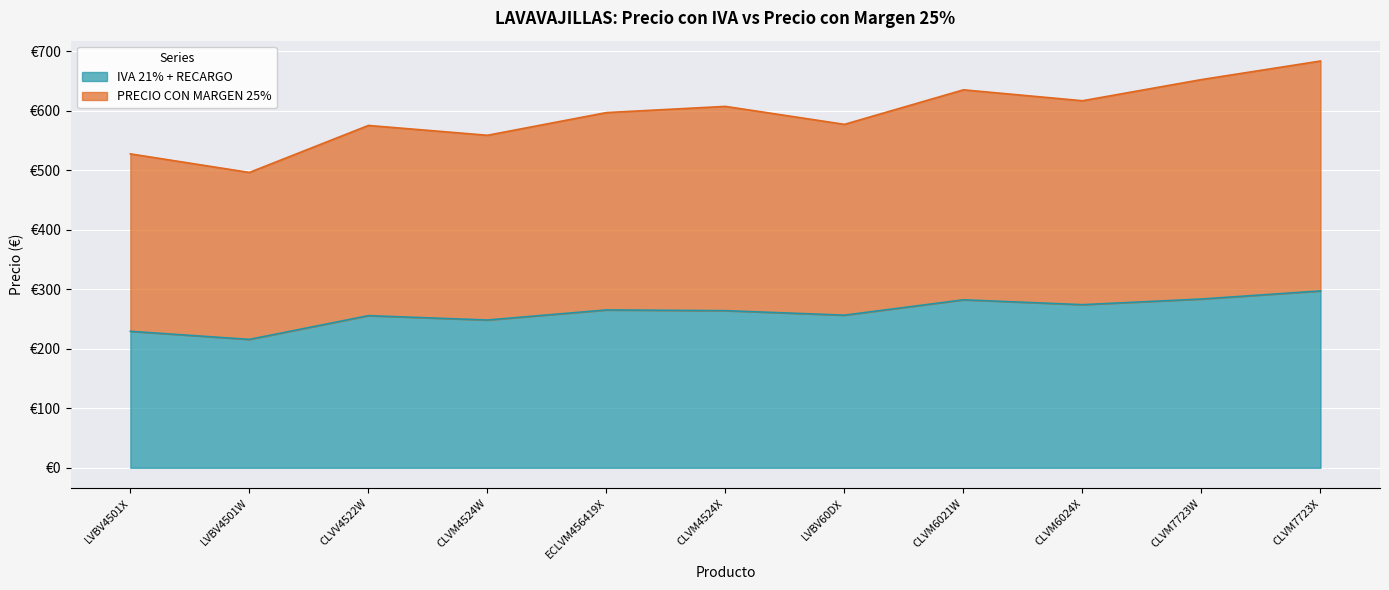

Reading right to left, list all the values displayed in this chart.

IVA 21% + RECARGO: CLVM7723X=297.2	CLVM7723W=283.6	CLVM6024X=274.1	CLVM6021W=282.3	LVBV60DX=256.5	CLVM4524X=264.0	ECLVM456419X=265.3	CLVM4524W=248.3	CLVV4522W=255.7	LVBV4501W=215.8	LVBV4501X=229.3
PRECIO CON MARGEN 25%: CLVM7723X=683.5	CLVM7723W=652.3	CLVM6024X=616.7	CLVM6021W=635.1	LVBV60DX=577.1	CLVM4524X=607.3	ECLVM456419X=596.8	CLVM4524W=558.7	CLVV4522W=575.2	LVBV4501W=496.3	LVBV4501X=527.5